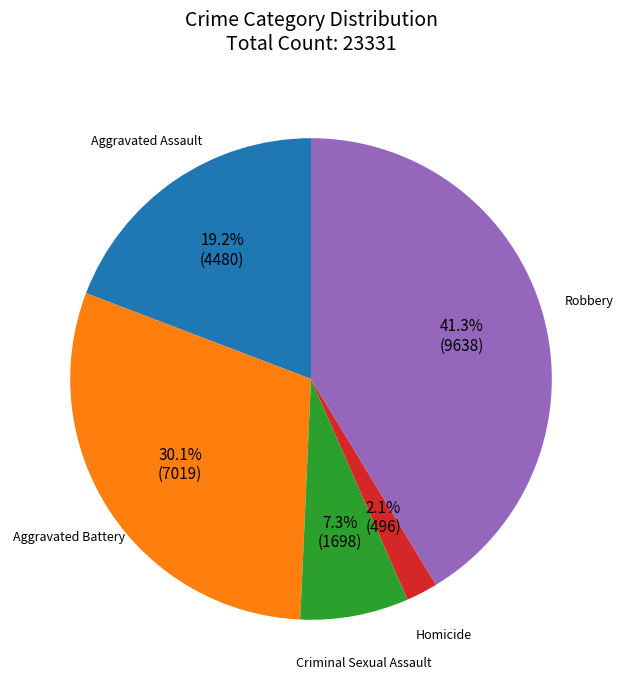

To the nearest percent, what is the average slice percentage?

20%